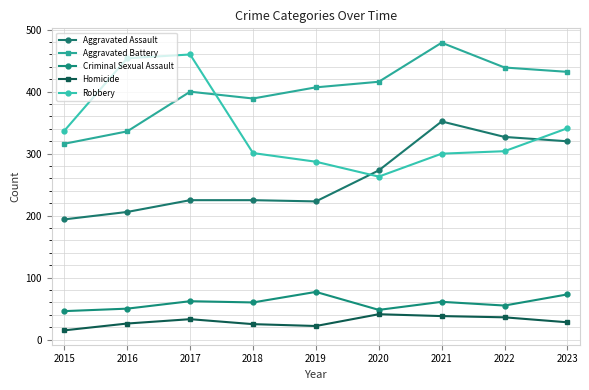

What is the smallest value displayed?

15